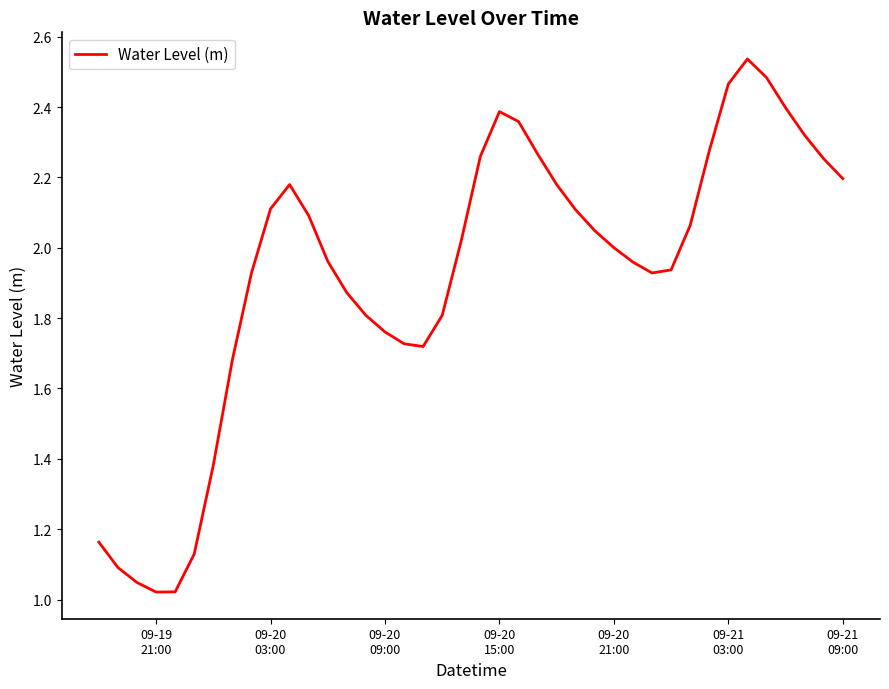

What is the difference between the maximum and minimum values?

1.5